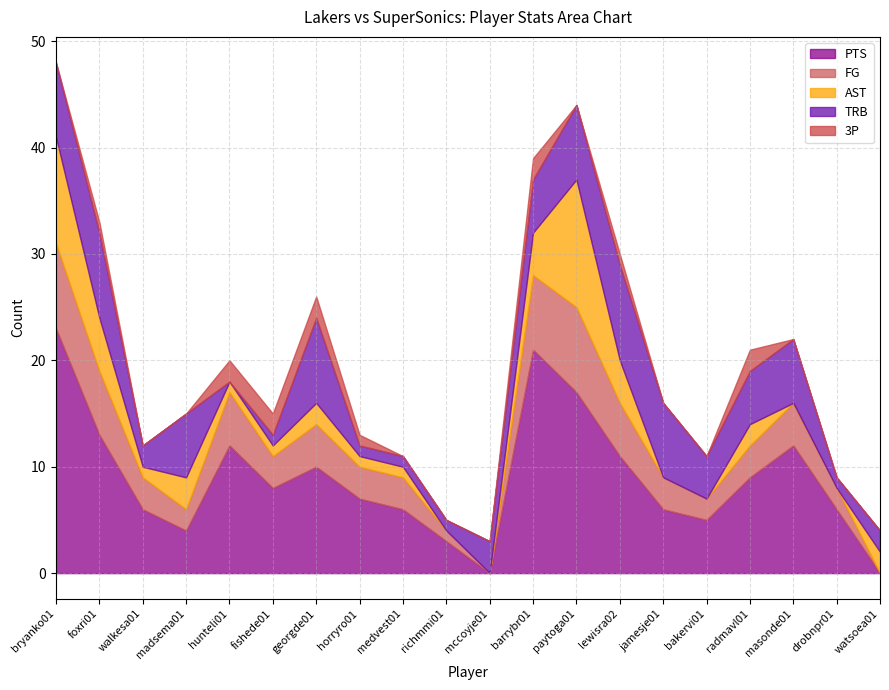

Which series has the widest spread of values?

PTS